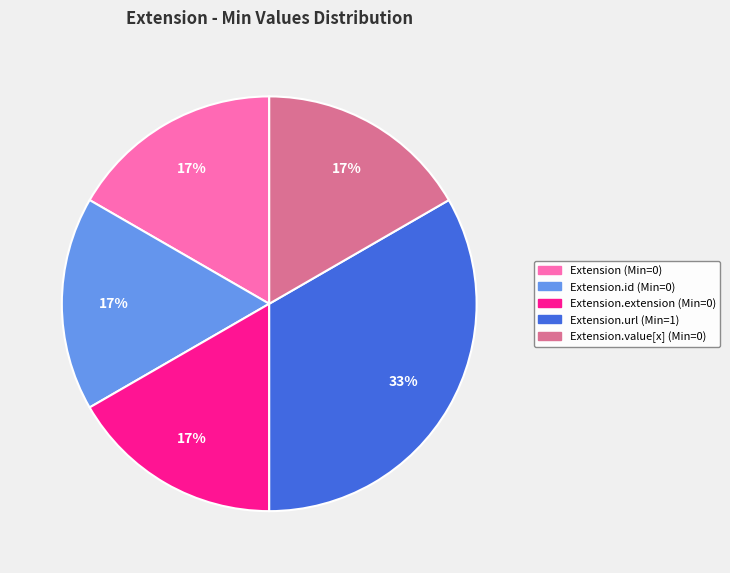

Is there a majority slice in this chart?

No